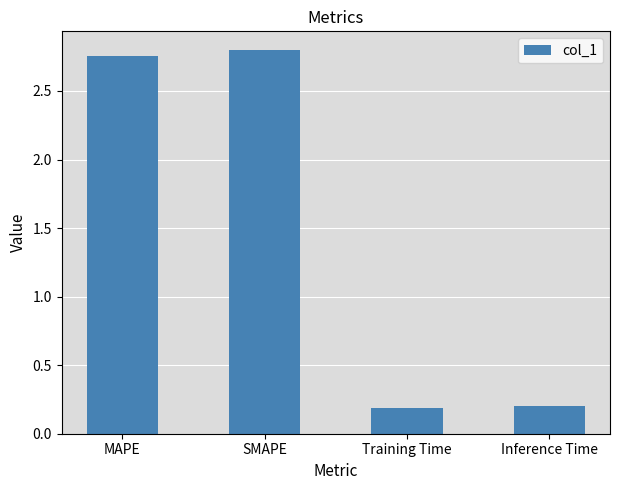

What is the difference between the maximum and minimum values?

2.6